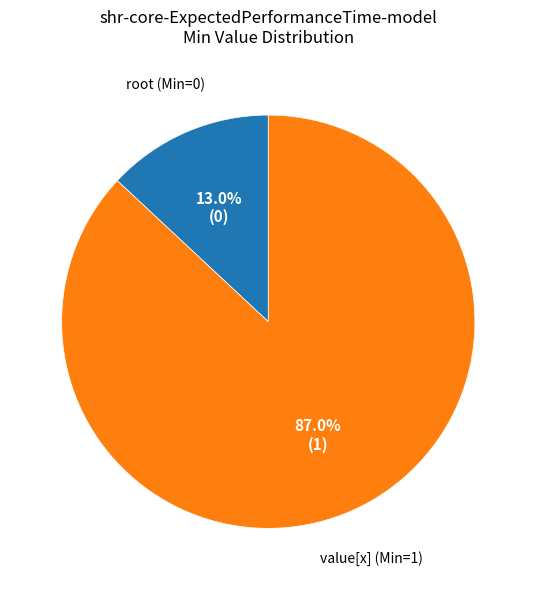

Rank the categories by value from lowest to highest.

root (Min=0), value[x] (Min=1)